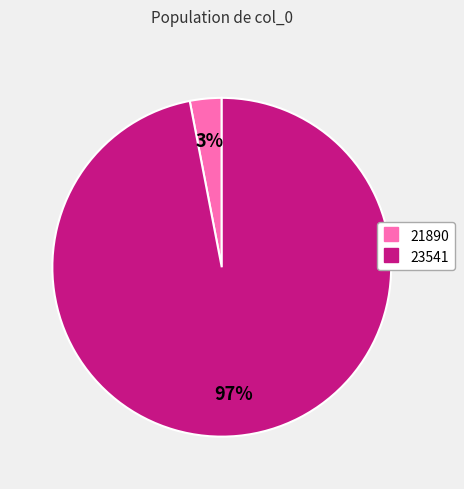

Does 21890 account for over 50% of the chart?

No